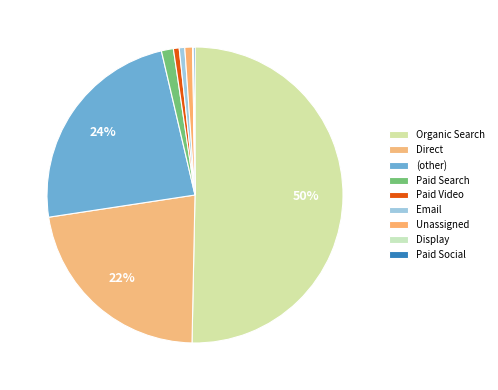

Rank the categories by value from lowest to highest.

Display, Paid Social, Email, Paid Video, Unassigned, Paid Search, Direct, (other), Organic Search